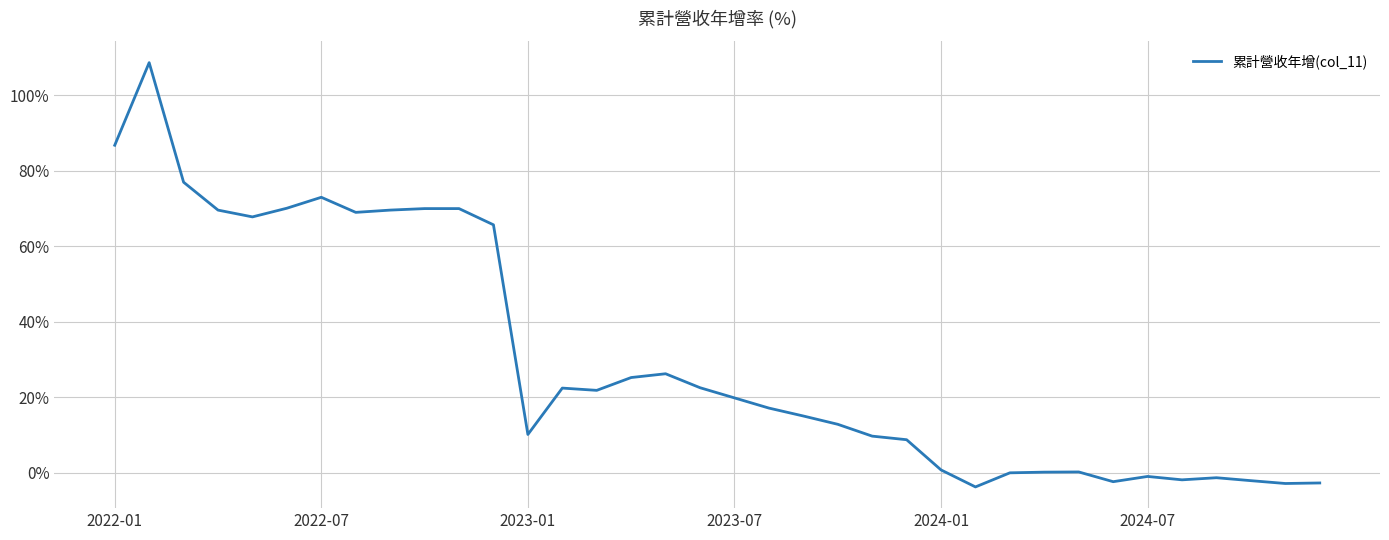

What is the difference between the maximum and minimum values?

112.5